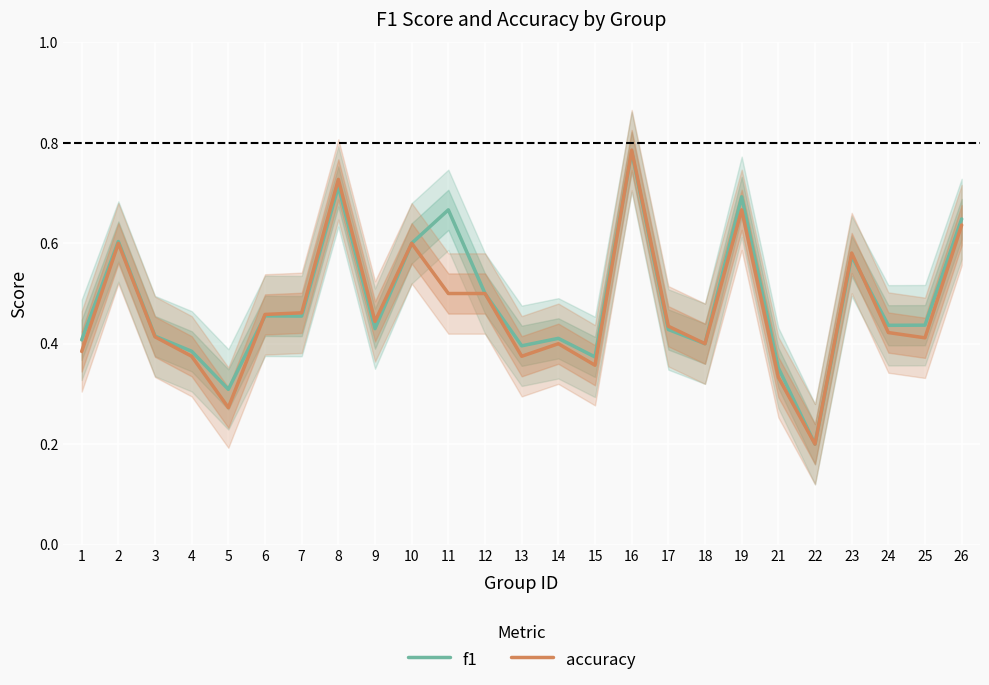

Reading right to left, what are all the values shown in this chart?

f1: 26=0.6	25=0.4	24=0.4	23=0.6	22=0.2	21=0.4	19=0.7	18=0.4	17=0.4	16=0.8	15=0.4	14=0.4	13=0.4	12=0.5	11=0.7	10=0.6	9=0.4	8=0.7	7=0.5	6=0.5	5=0.3	4=0.4	3=0.4	2=0.6	1=0.4
accuracy: 26=0.6	25=0.4	24=0.4	23=0.6	22=0.2	21=0.3	19=0.7	18=0.4	17=0.4	16=0.8	15=0.4	14=0.4	13=0.4	12=0.5	11=0.5	10=0.6	9=0.4	8=0.7	7=0.5	6=0.5	5=0.3	4=0.4	3=0.4	2=0.6	1=0.4